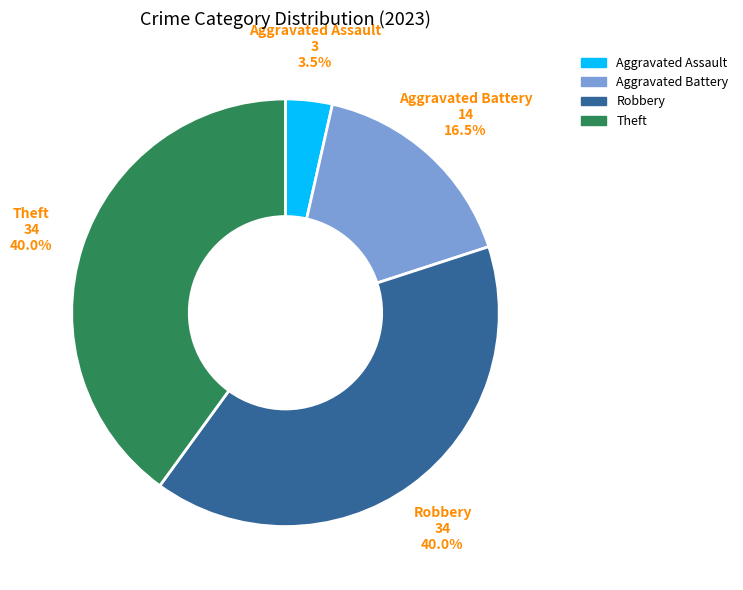

Is the sum of Theft and Aggravated Battery greater than half?

Yes